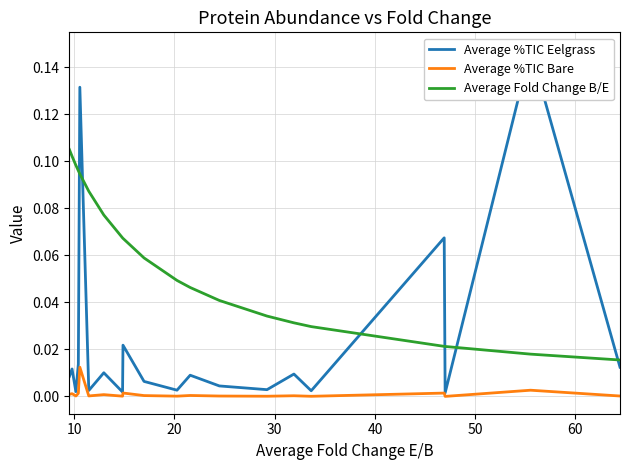

True or false: Average %TIC Bare and Average Fold Change B/E cross at least once.

False